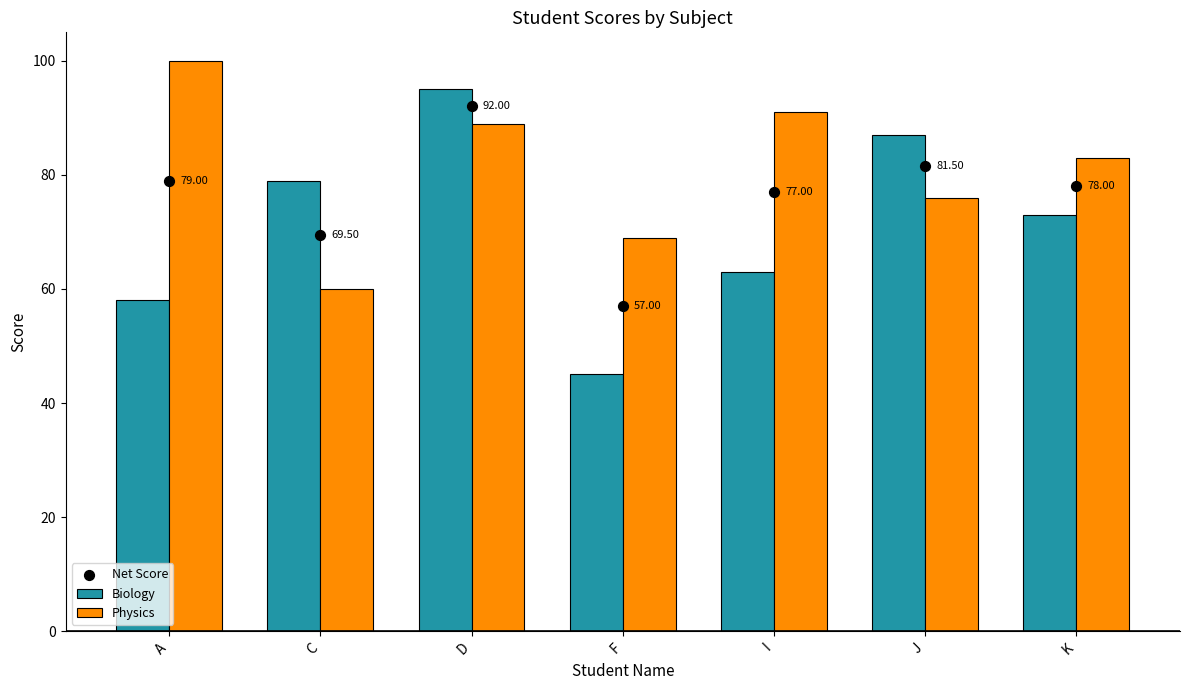

Which series reaches the maximum Y coordinate?

Physics